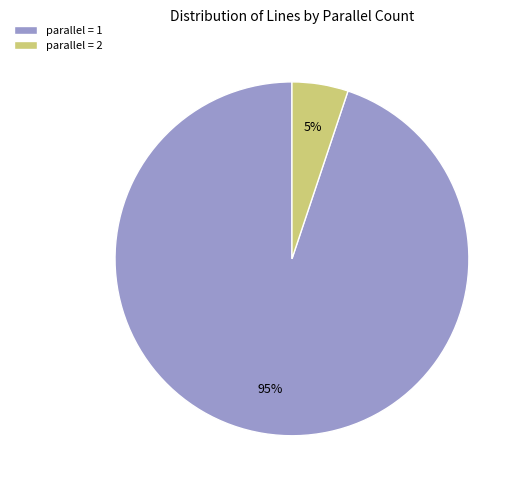

Is there a majority slice in this chart?

Yes